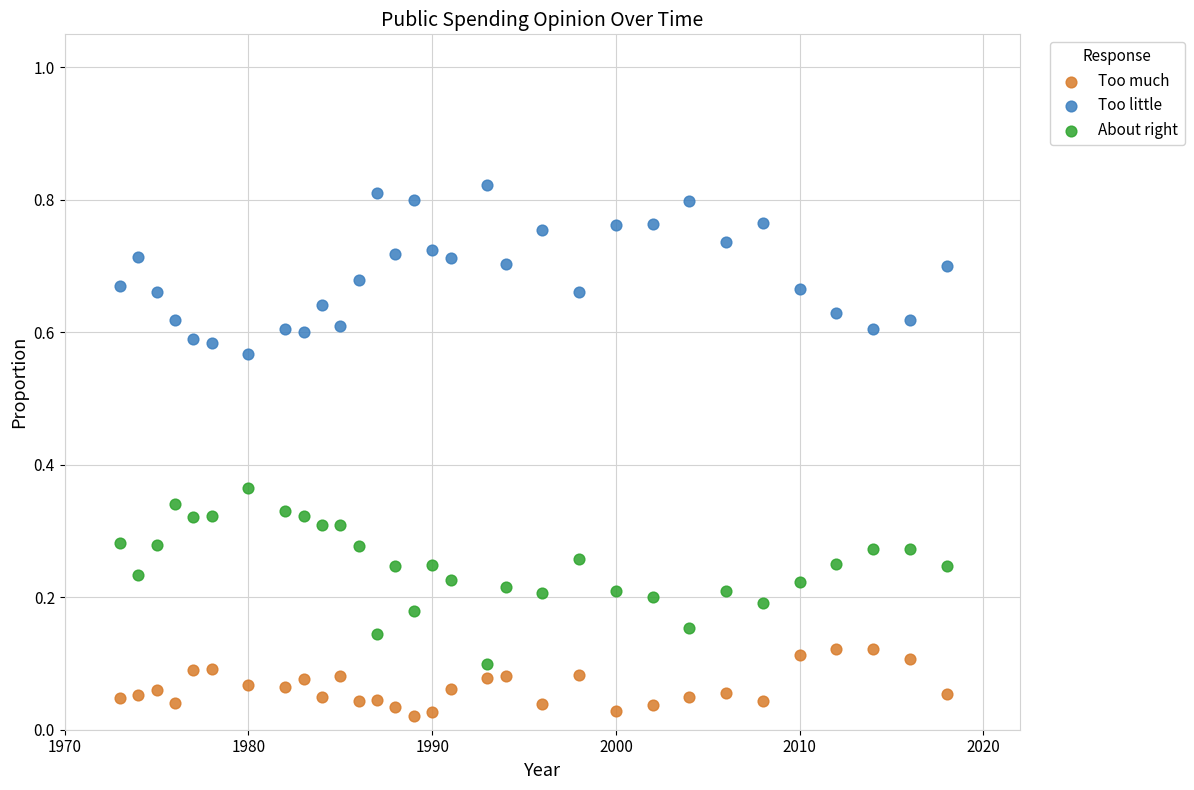

Which series reaches the minimum Y coordinate?

Too much